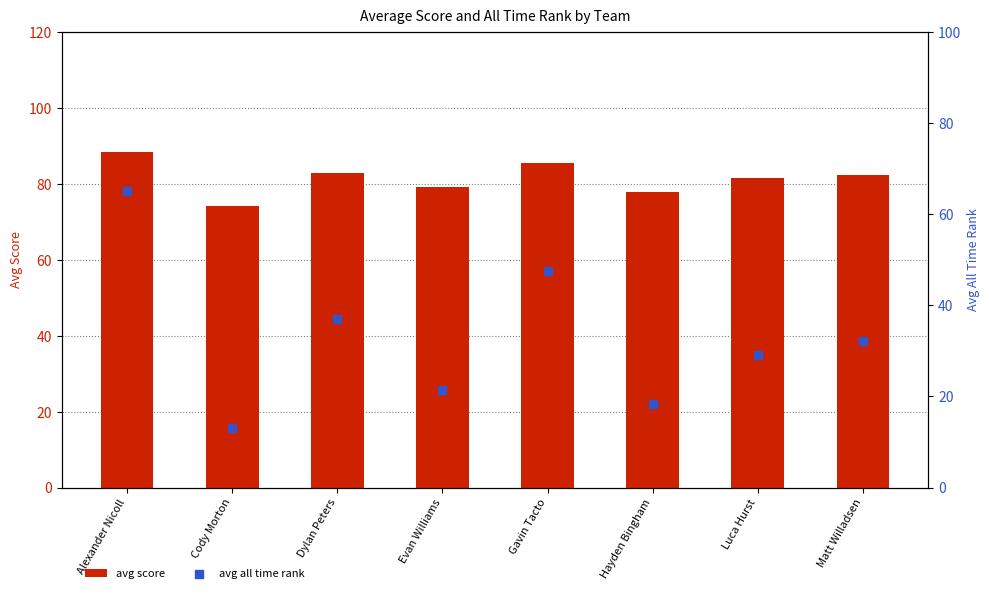

At how many categories does at least one series exceed 78?

6